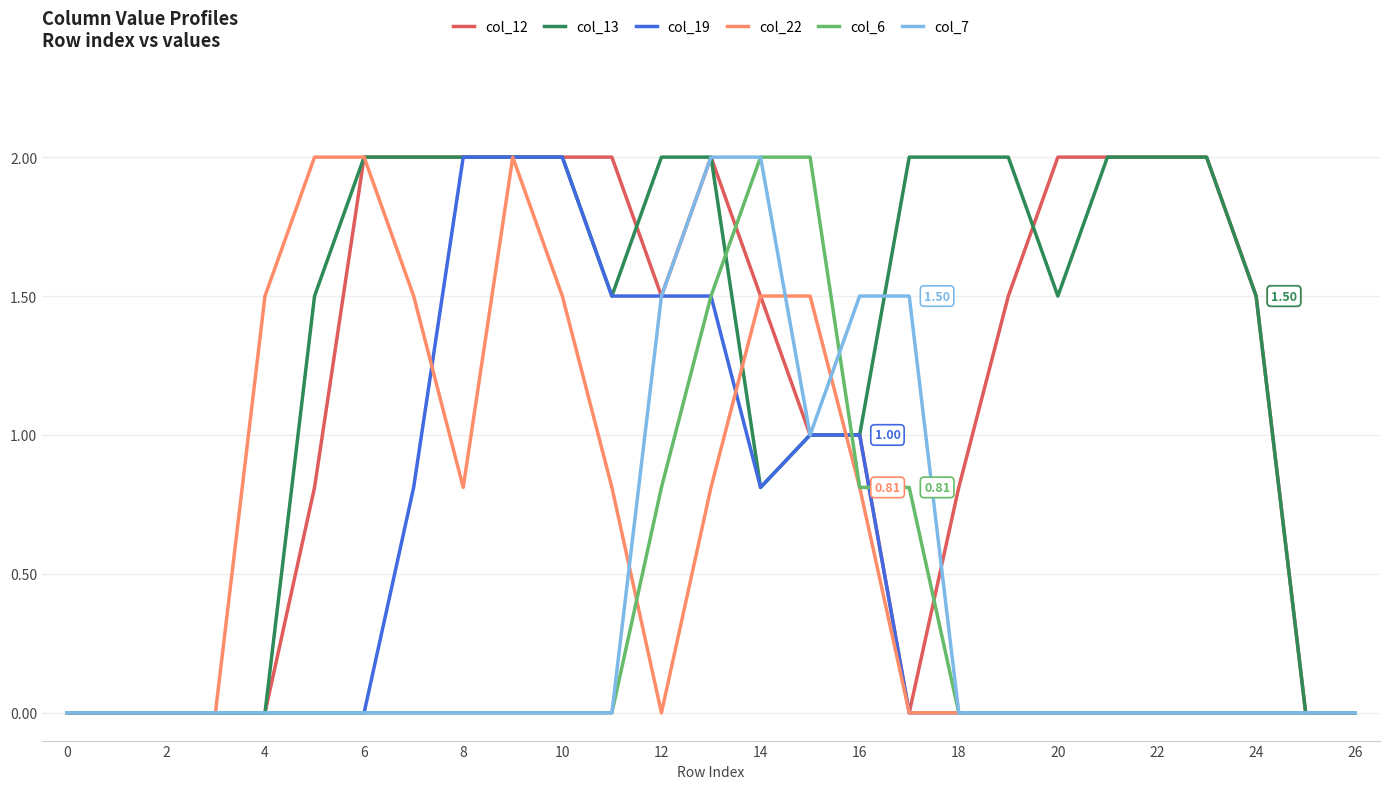

Which series has the largest total across all categories?

col_13